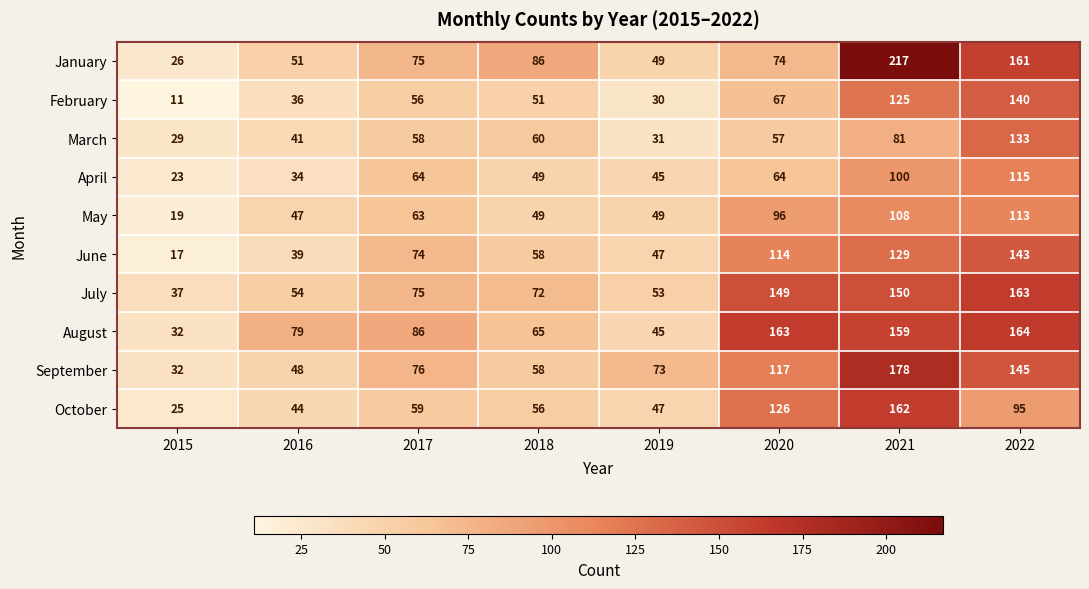

Is it true that August equals 86 at 2017?

True